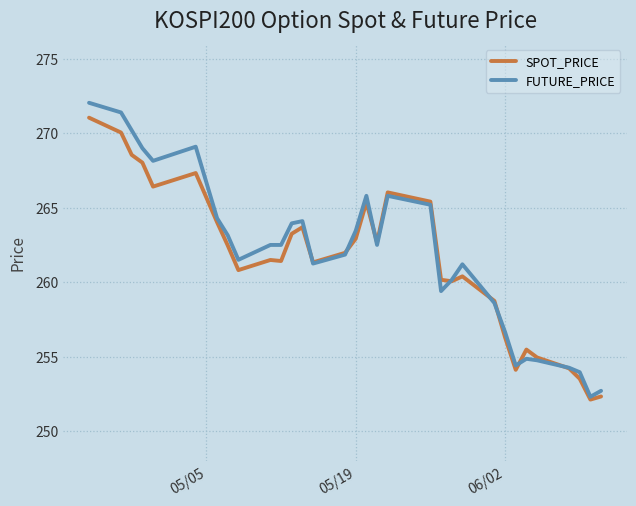

Which series has the largest range (max minus min)?

FUTURE_PRICE